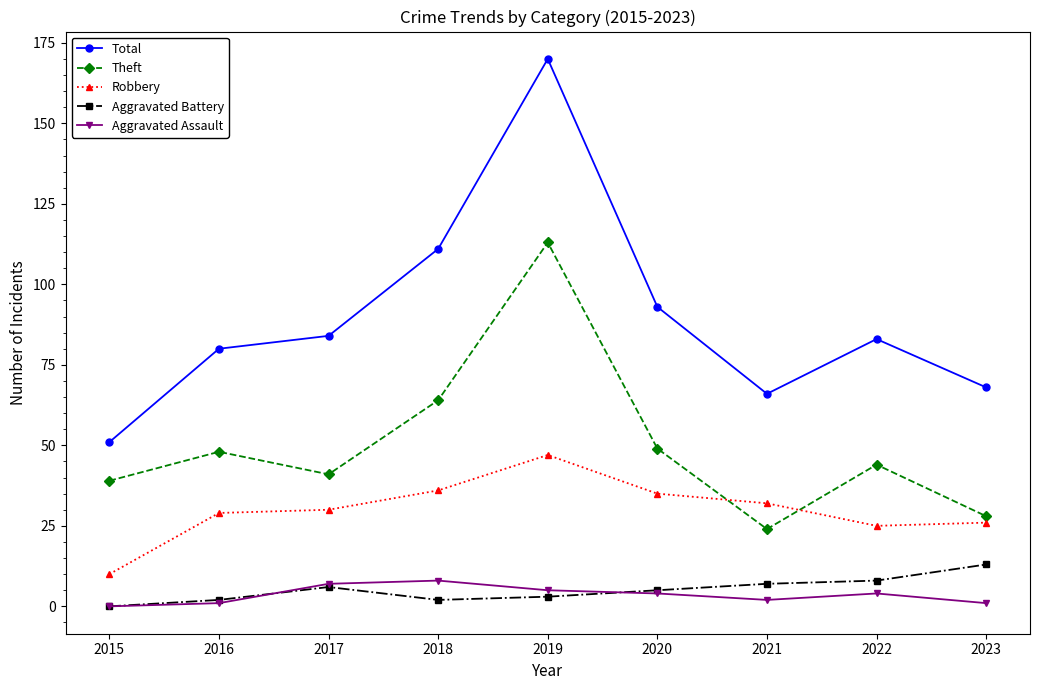

What is the value of the Aggravated Battery point at the 9th from the left?

13